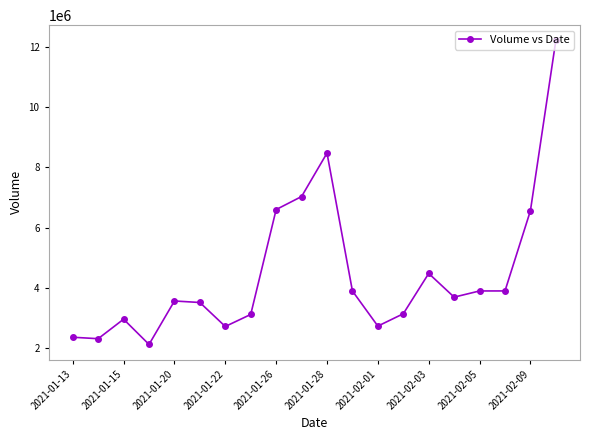

How many lines are shown in the chart?

1